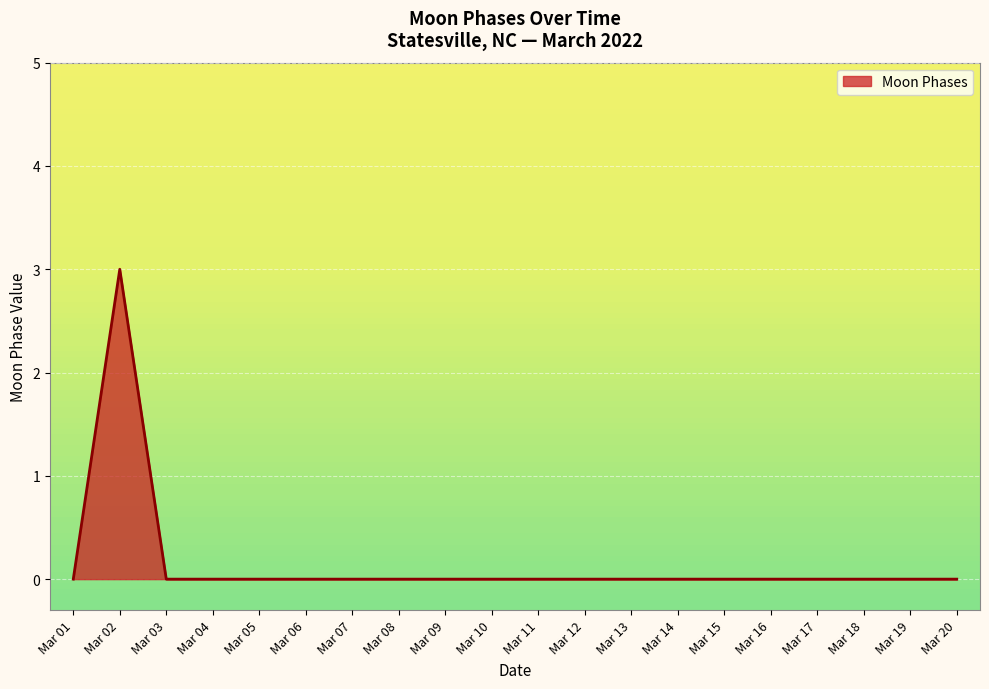

True or false: the data shows 0 at Mar 11.

True